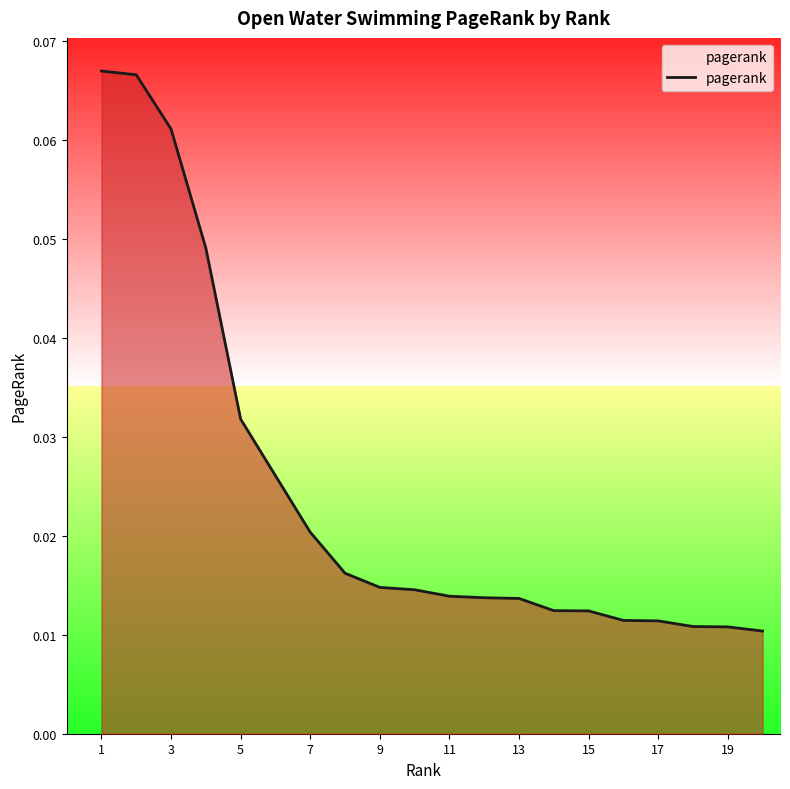

What is the difference between the maximum and minimum values?

0.1